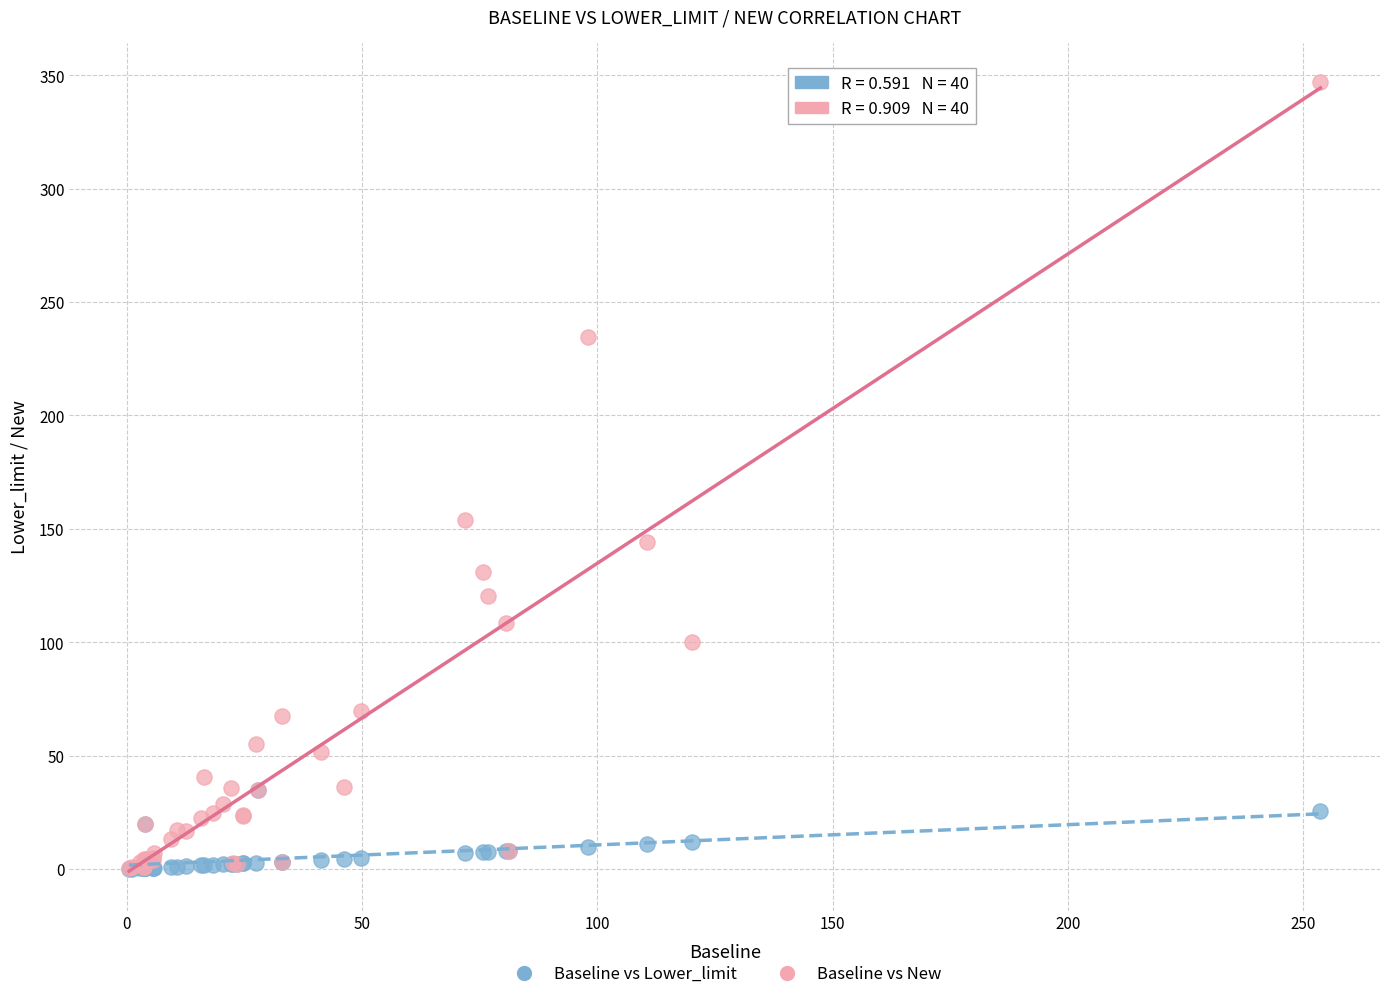

In the Baseline vs New series, what Y value is closest to 173?

153.7